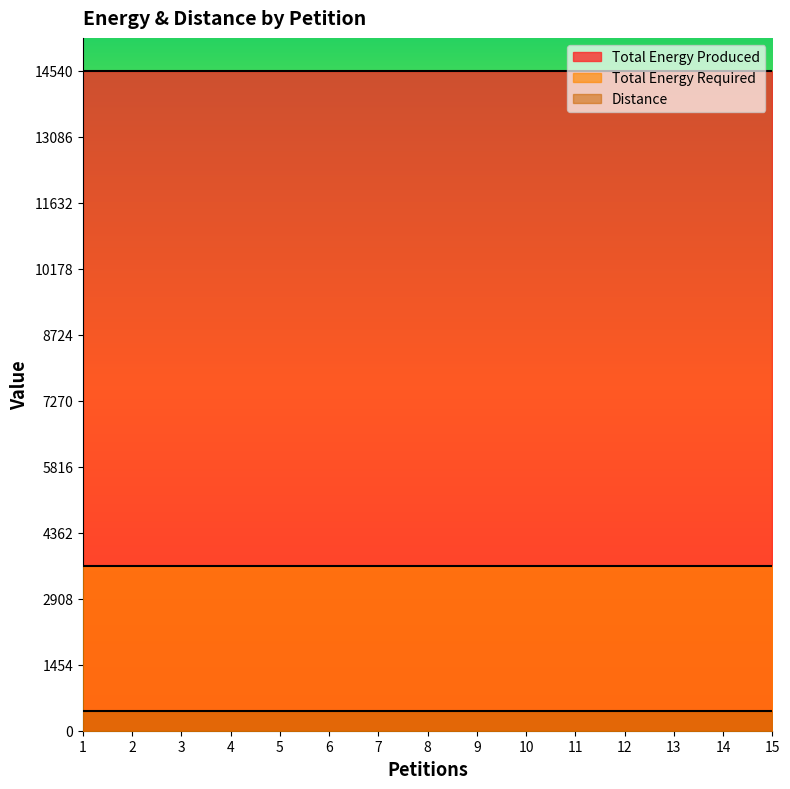

Which label corresponds to the largest value in the chart?

1